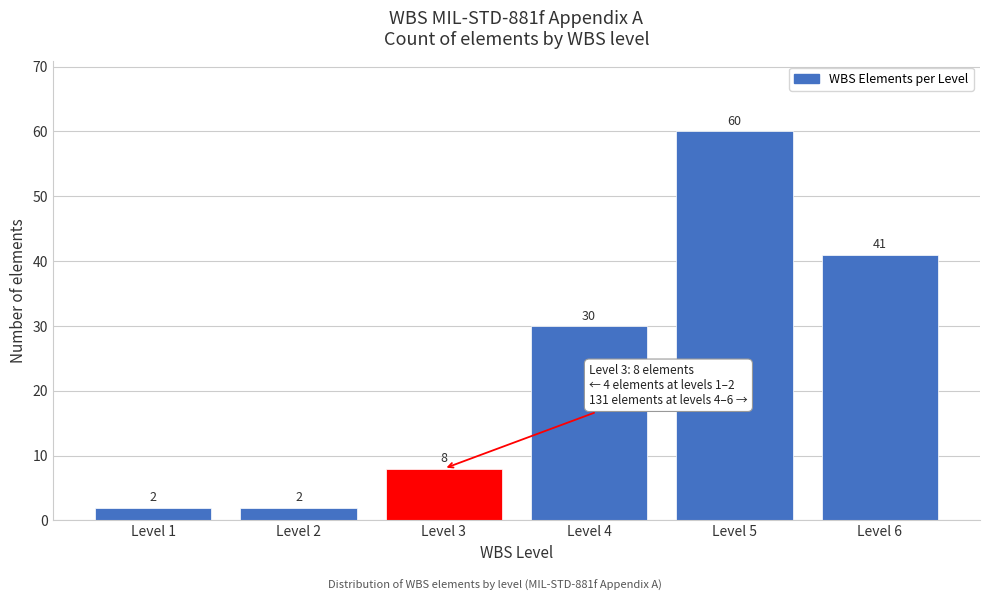

Reading left to right, list all the values displayed in this chart.

2	2	8	30	60	41